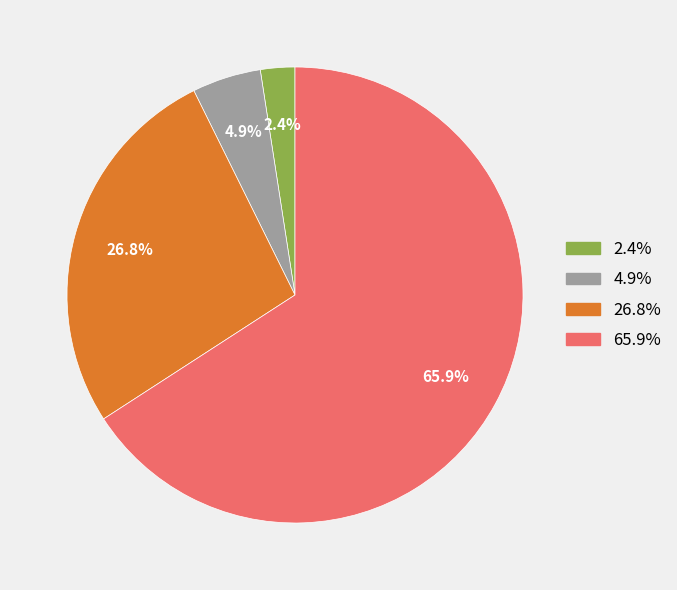

Which slice represents more than half of the pie?

65.9%